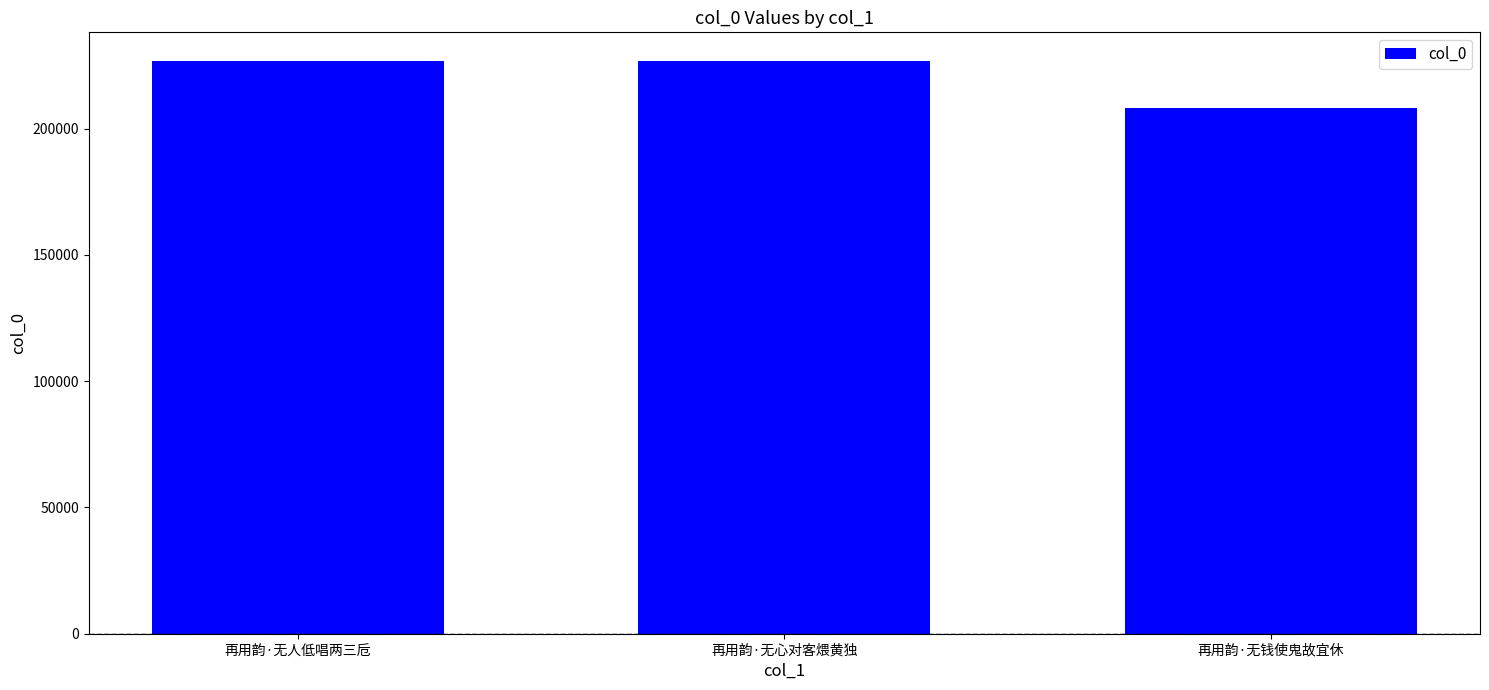

At which label is the value closest to 217519?

再用韵·无心对客煨黄独